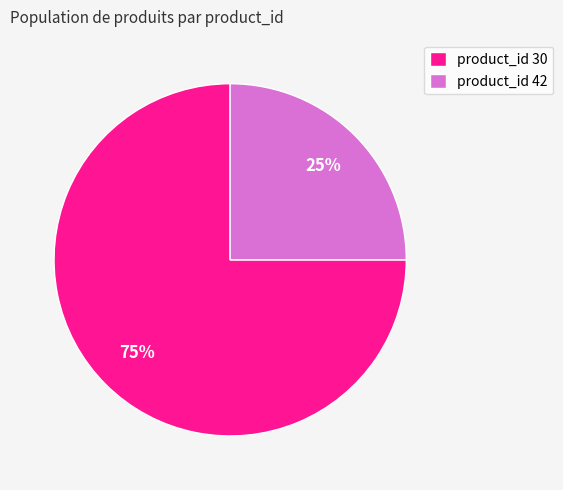

Count the number of slices in the pie.

2